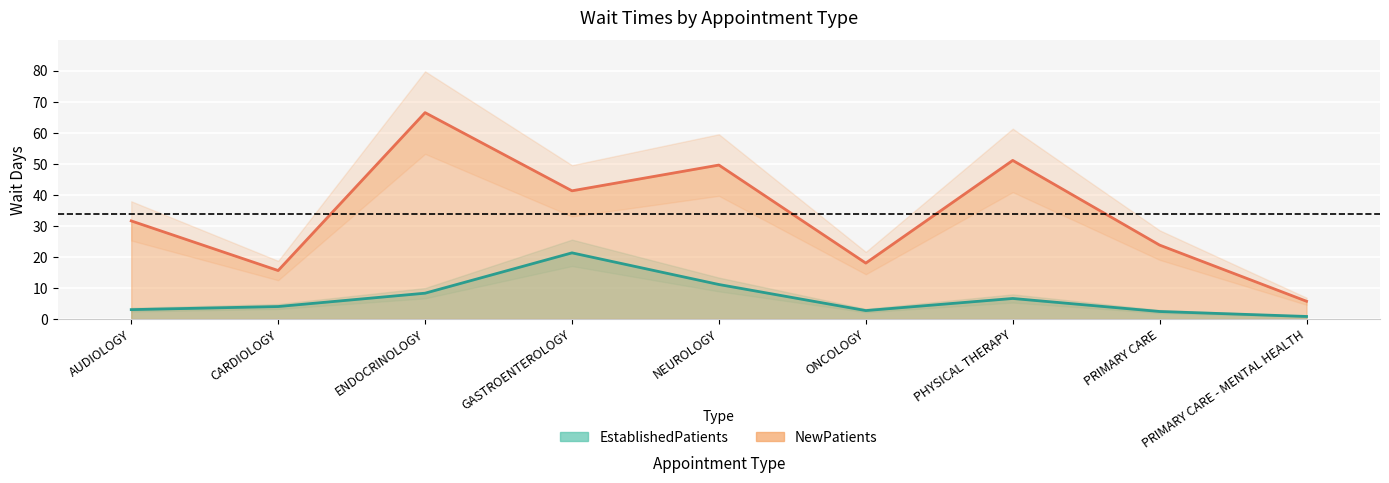

How many lines are shown in the chart?

2